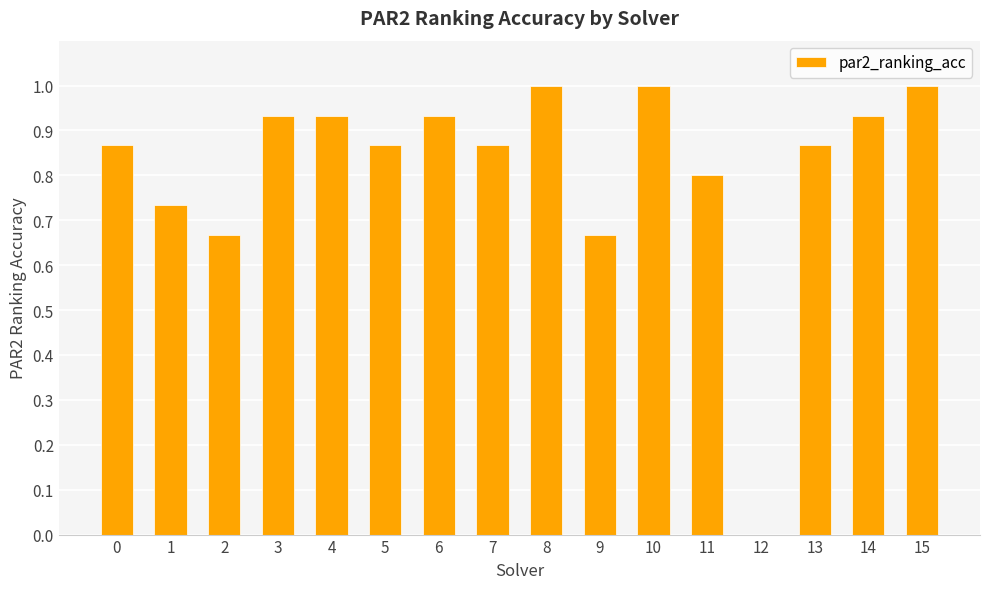

Are the bars grouped side by side (vs. stacked)?

No